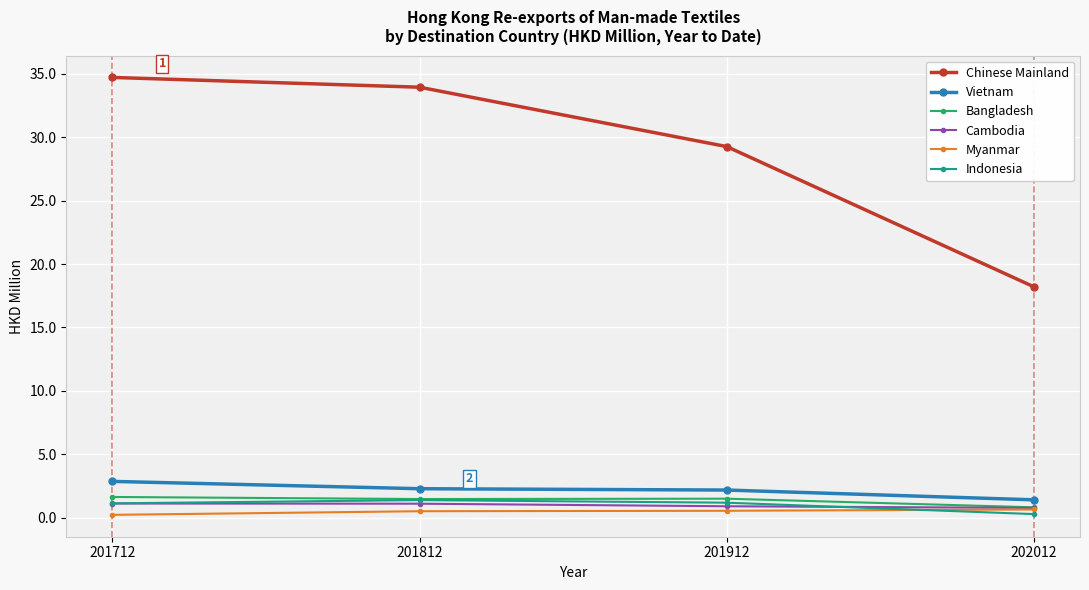

Is it true that Cambodia equals 0.9 at 201912?

True